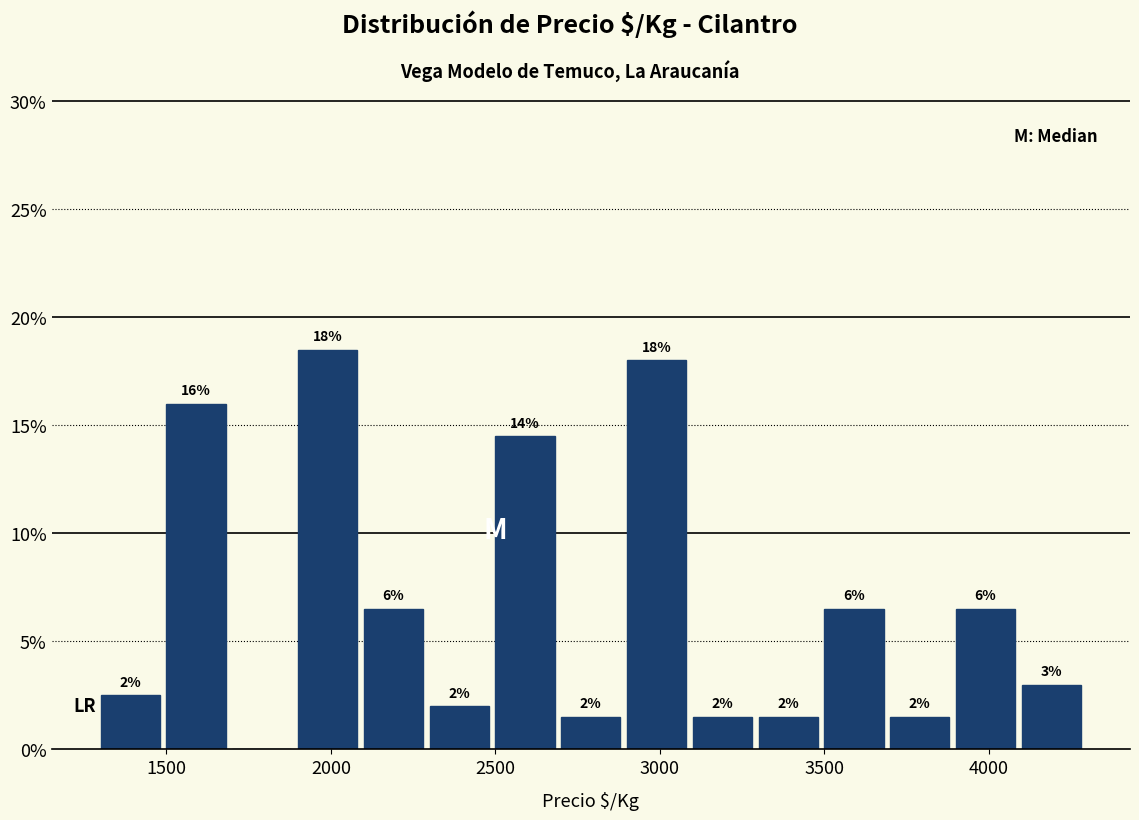

Over which range of the x-axis is the bar tallest?

1900 to 2100